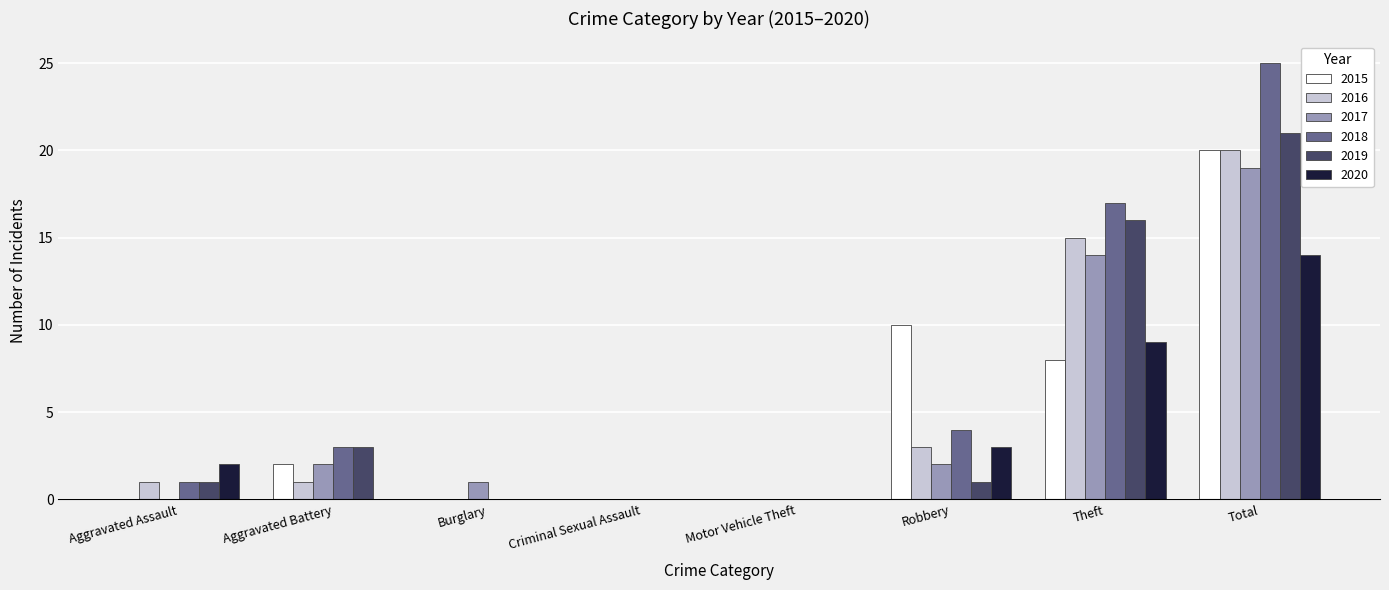

Which series changed the most between Aggravated Battery and Robbery?

2015